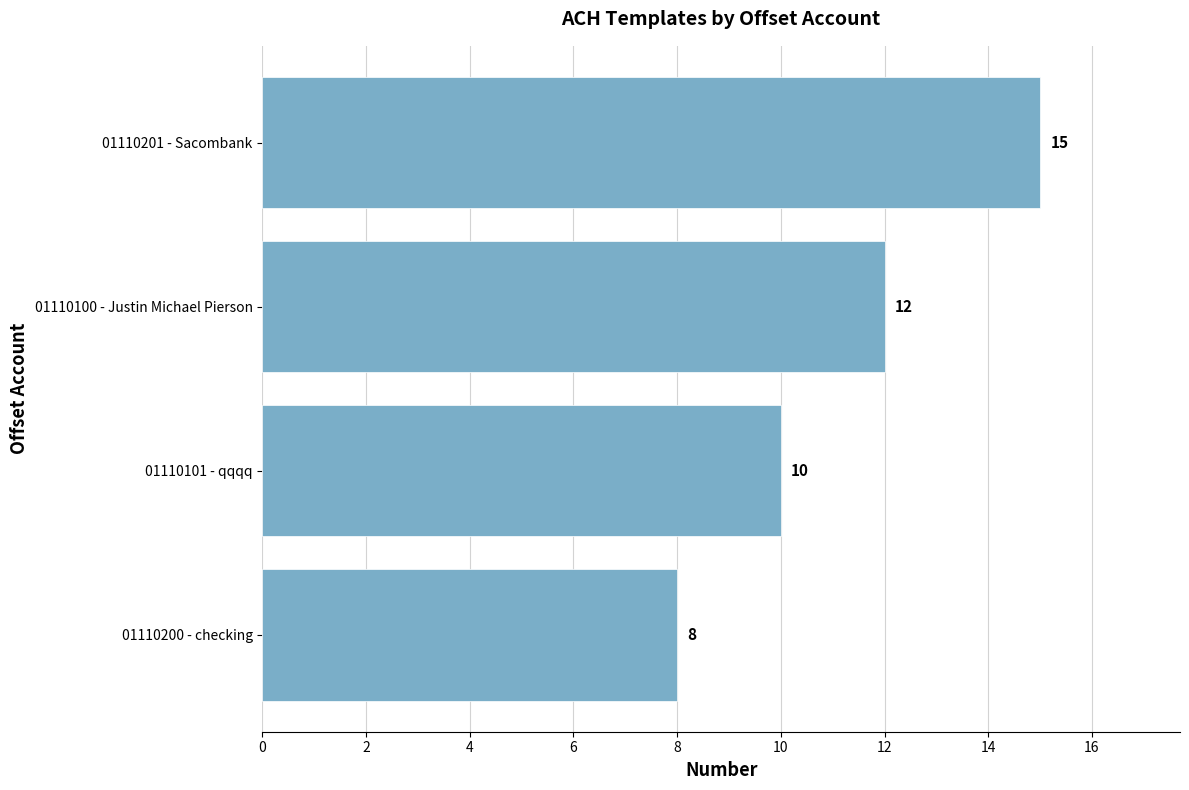

Approximately how many times larger is the value at 01110101 - qqqq compared to 01110100 - Justin Michael Pierson?

0.8